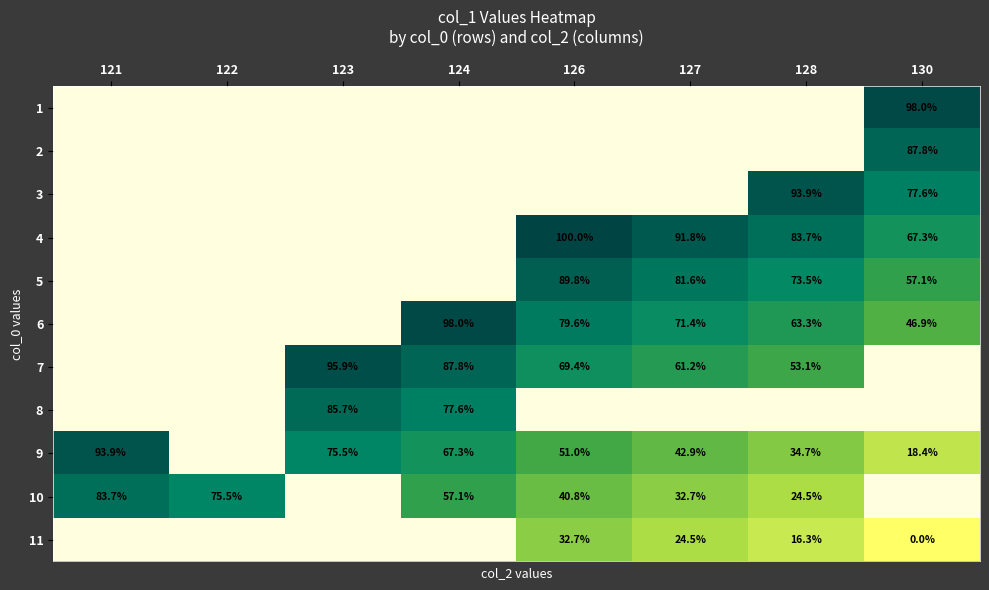

Which series has the widest spread of values?

9